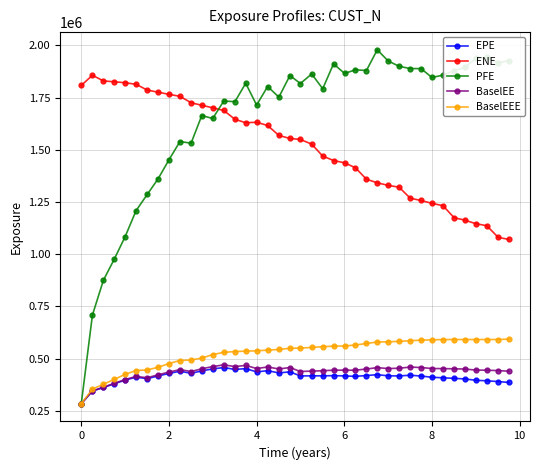

At how many categories does at least one series exceed 323129?

40